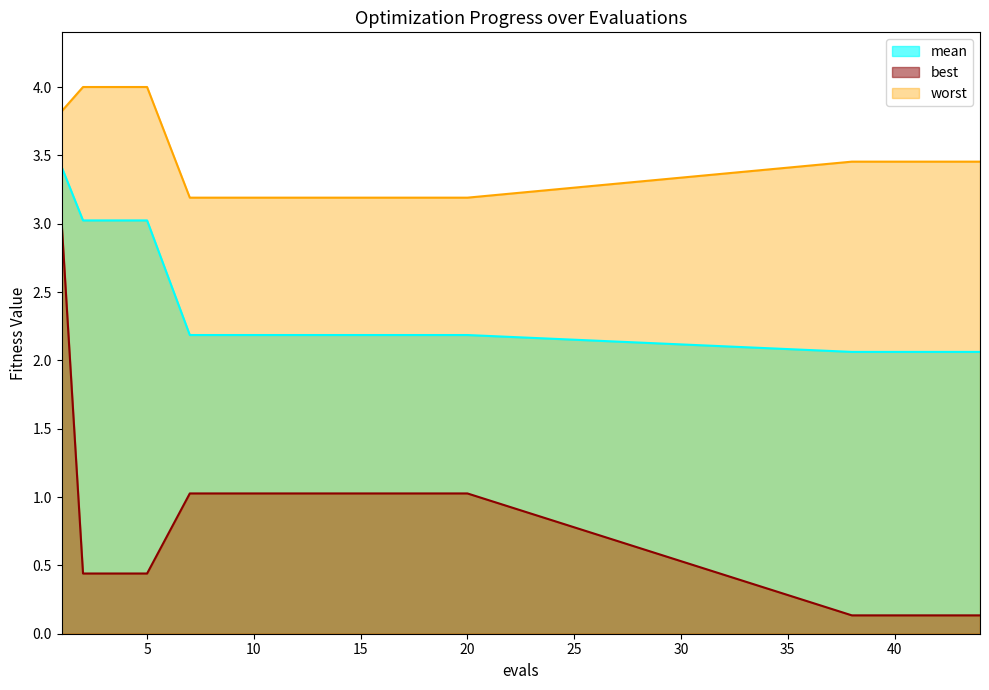

Is it true that best equals 0.2 at 41?

False